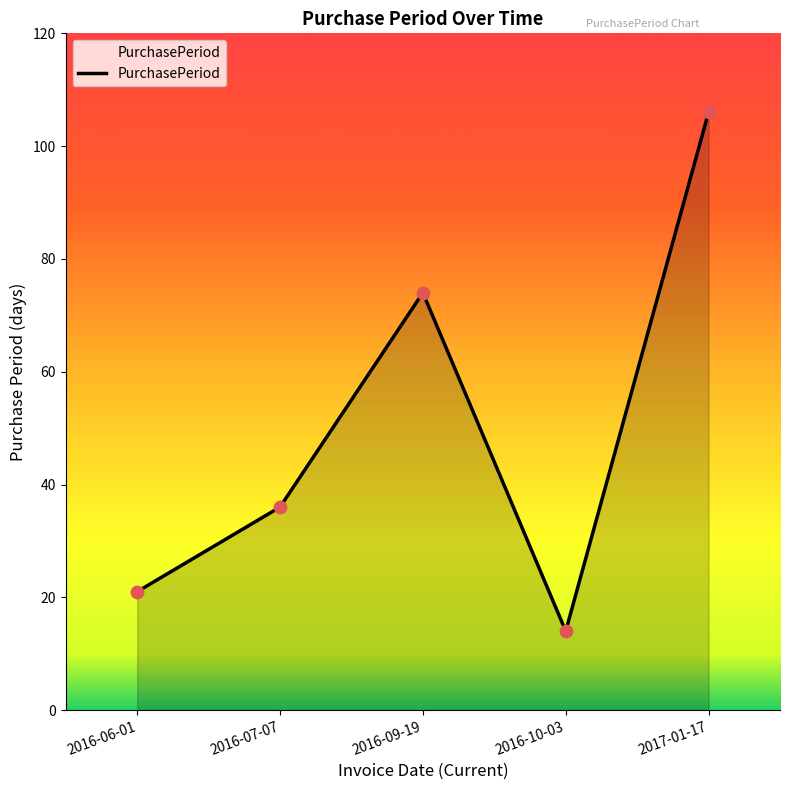

What is the change in value from 2016-07-07 to 2017-01-17?

+70